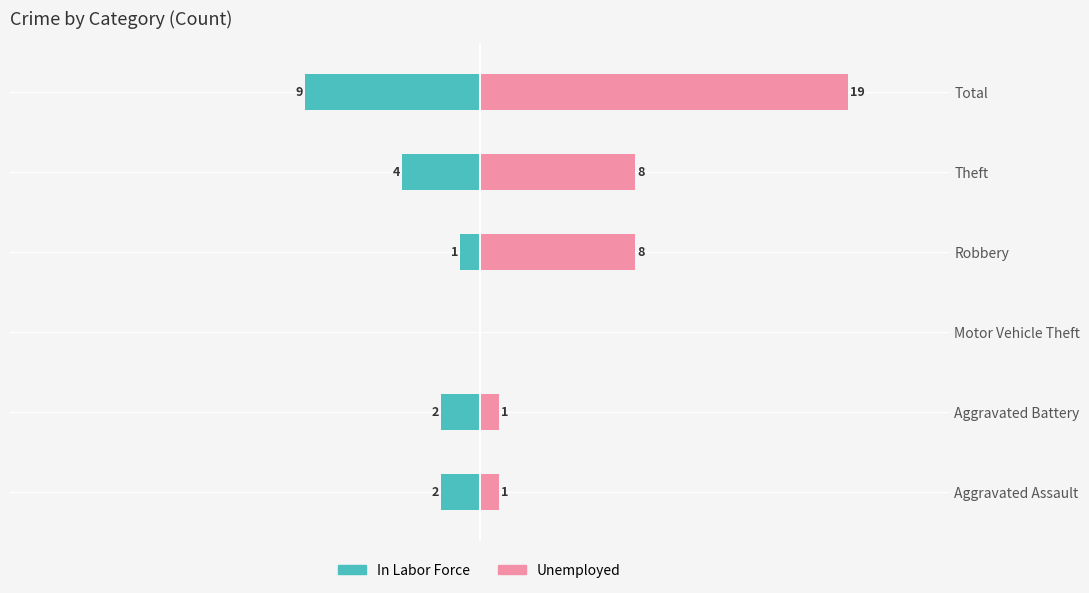

How many negative values does the In Labor Force series have?

5